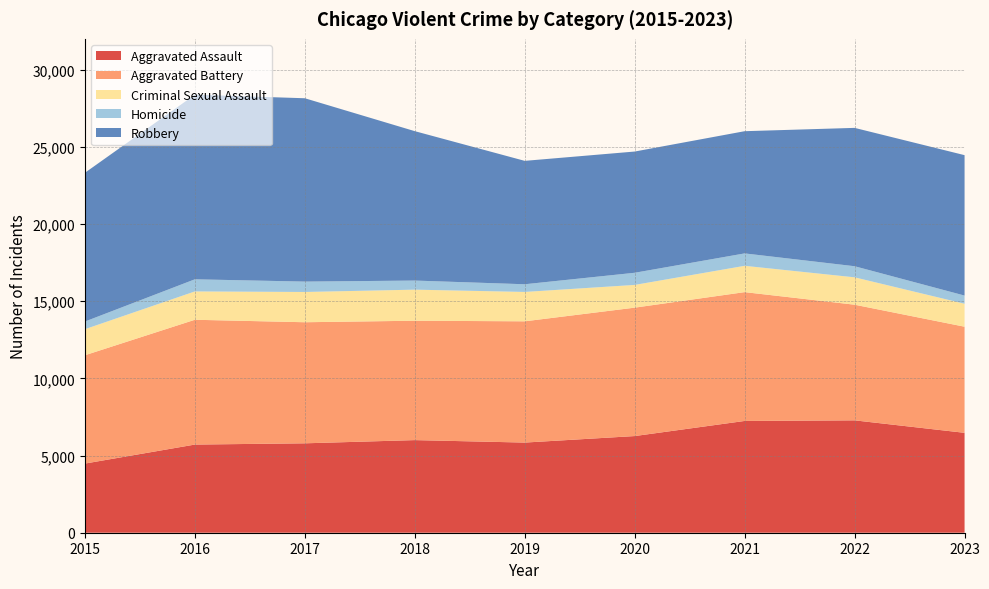

Reading left to right, extract all data points from this chart.

Aggravated Assault: 2015=4480	2016=5712	2017=5793	2018=6001	2019=5841	2020=6263	2021=7242	2022=7281	2023=6473
Aggravated Battery: 2015=7019	2016=8086	2017=7845	2018=7735	2019=7857	2020=8320	2021=8347	2022=7493	2023=6875
Criminal Sexual Assault: 2015=1688	2016=1836	2017=1961	2018=2013	2019=1903	2020=1473	2021=1705	2022=1774	2023=1488
Homicide: 2015=496	2016=786	2017=672	2018=589	2019=498	2020=787	2021=804	2022=719	2023=530
Robbery: 2015=9638	2016=11960	2017=11880	2018=9681	2019=7995	2020=7855	2021=7918	2022=8964	2023=9098